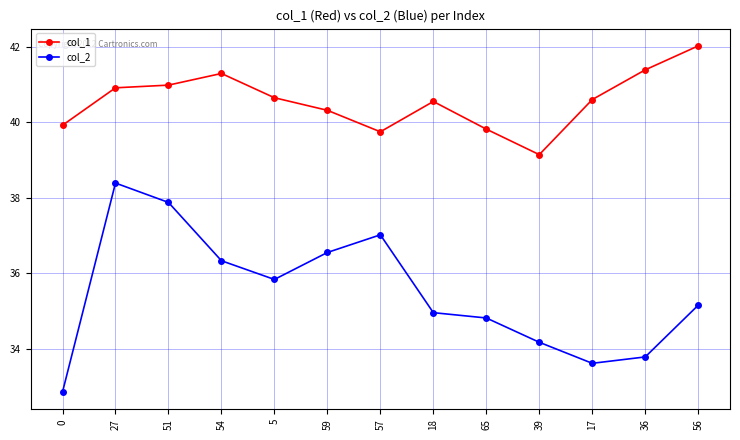

Between 27 and 54, which series saw the biggest shift?

col_2